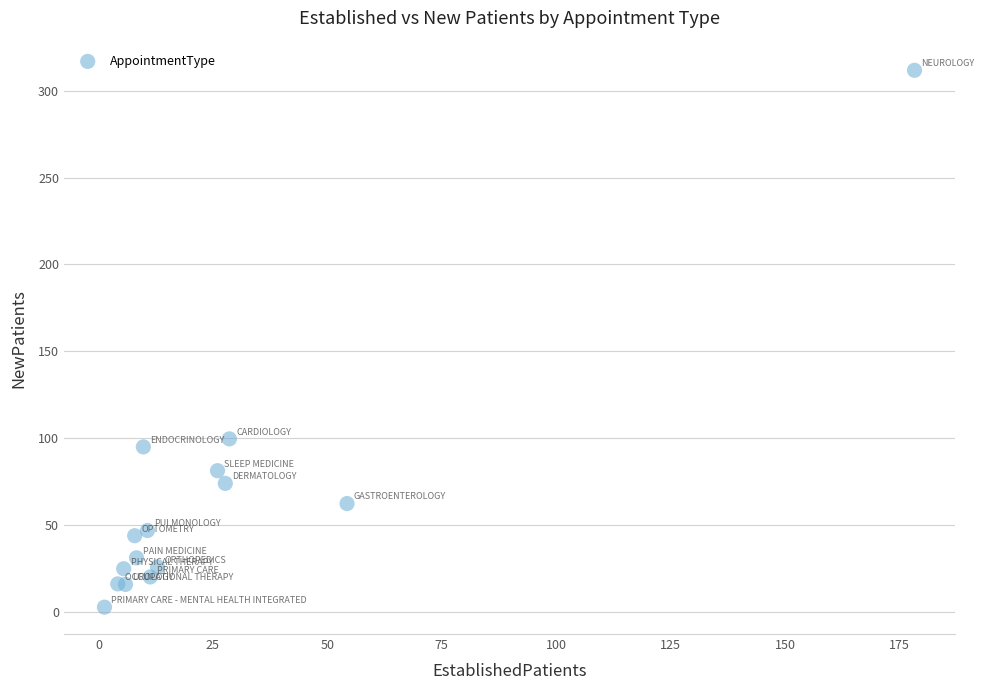

What Y value in the scatter plot is closest to 157?

99.7